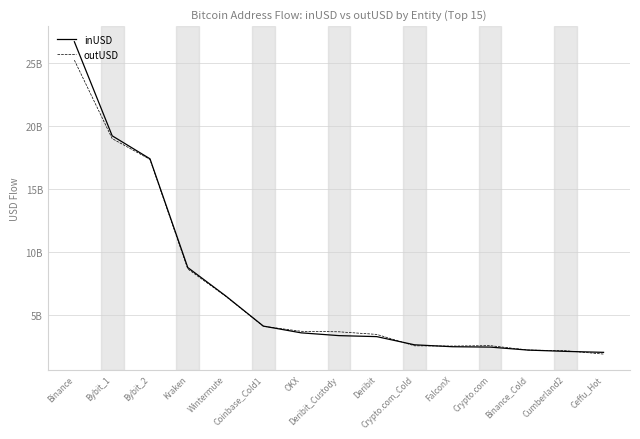

What are all the series names shown in the legend?

inUSD, outUSD